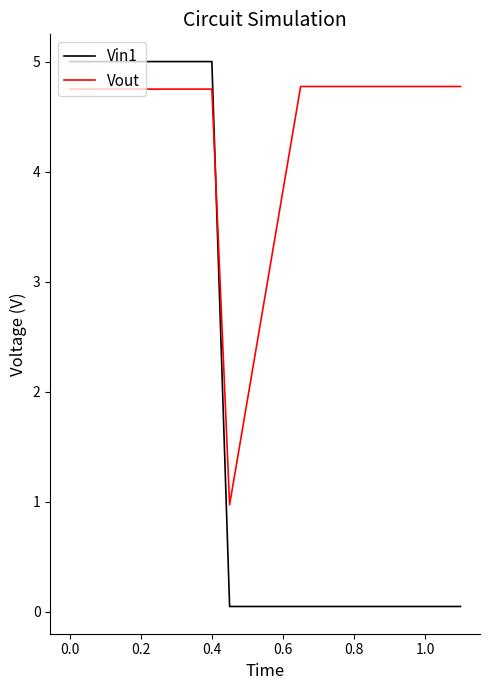

What is the lowest value of the Vout series?

1.0